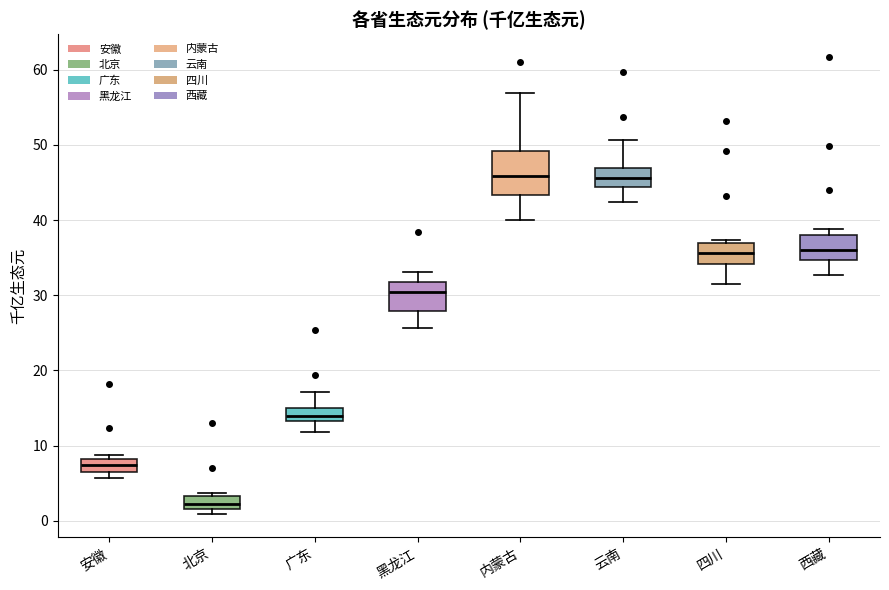

Reading left to right, read every box against the y-axis: the position of its median line, the range the box covers, and the ends of its whiskers. The values are not printed on the chart, so give them approximately, as read against the axis.

安徽: median 7 (inside the box), box 7 to 8, whiskers 6 to 9
北京: median 2 (inside the box), box 2 to 3, whiskers 1 to 4
广东: median 14, box 13 to 15, whiskers 12 to 17
黑龙江: median 30, box 28 to 32, whiskers 26 to 33
内蒙古: median 46, box 43 to 49, whiskers 40 to 57
云南: median 46, box 44 to 47, whiskers 42 to 51
四川: median 36, box 34 to 37, whiskers 31 to 37 (just above the box's upper edge)
西藏: median 36, box 35 to 38, whiskers 33 to 39